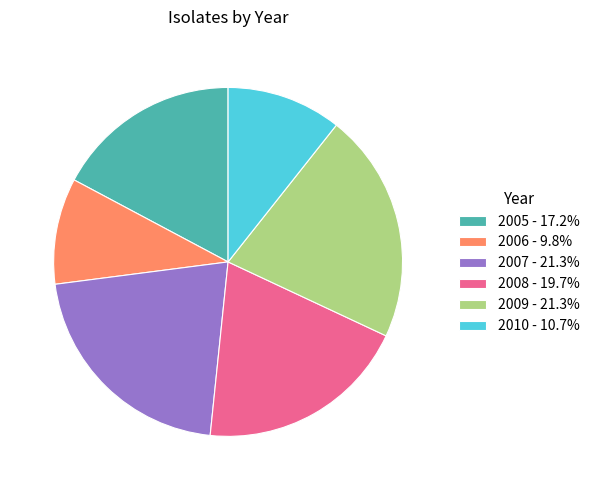

How many slices are in this pie chart?

6